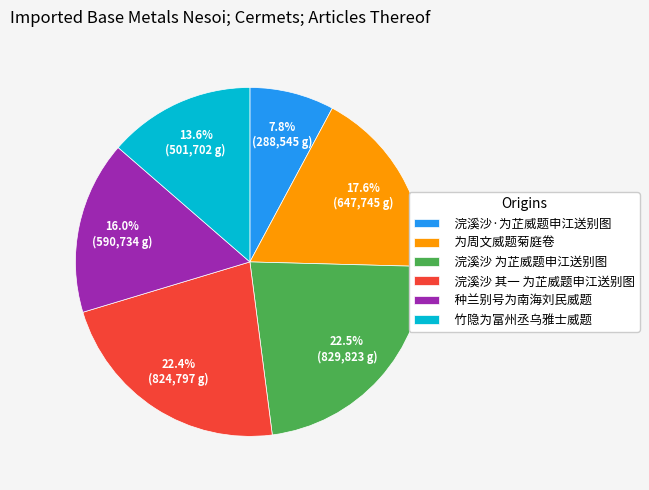

The 浣溪沙 其一 为芷威题申江送别图 slice represents 22% of the pie. True or false?

True